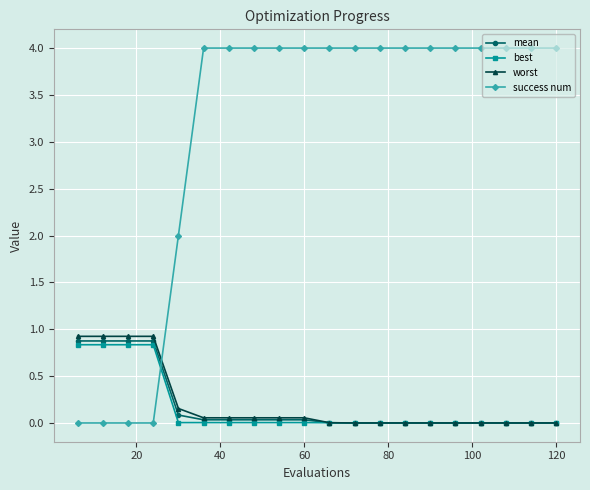

Which series has the widest spread of values?

success num